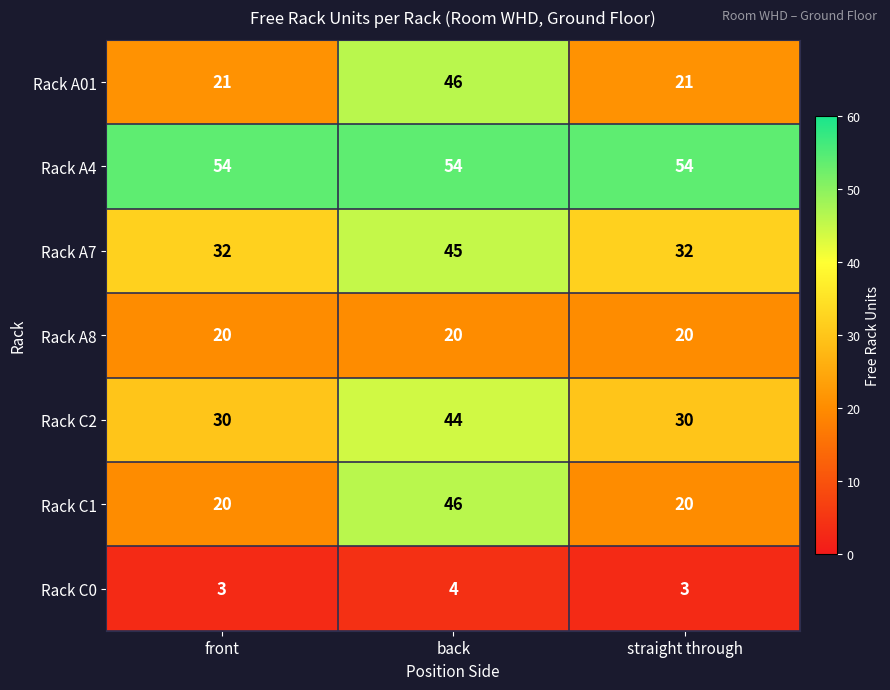

The value of Rack C2 at straight through is 30. True or false?

True